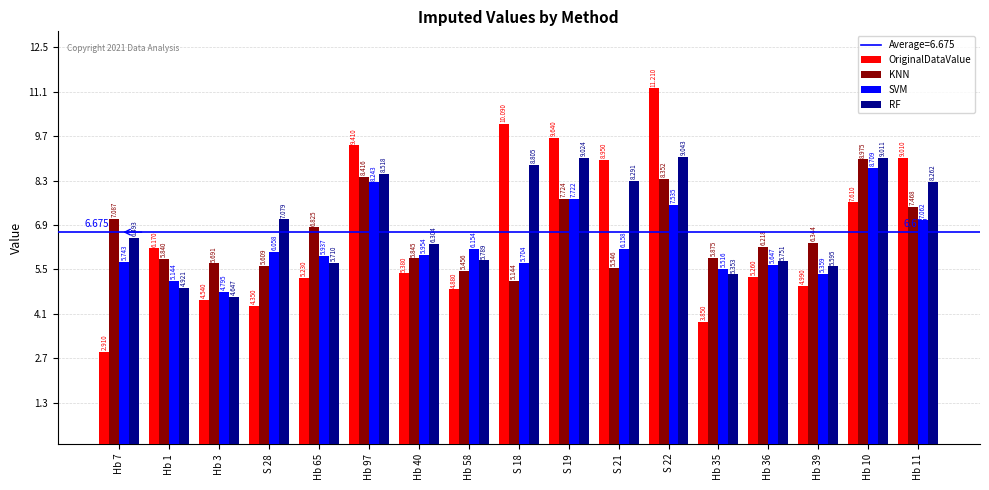

Rank the series at Hb 36 from highest to lowest value.

KNN, RF, SVM, OriginalDataValue